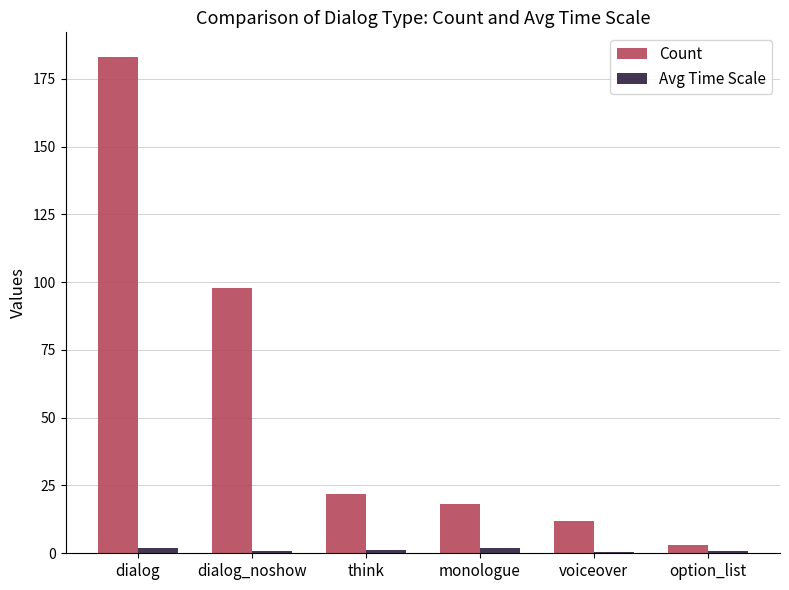

At which label is Count closest to 93?

dialog_noshow